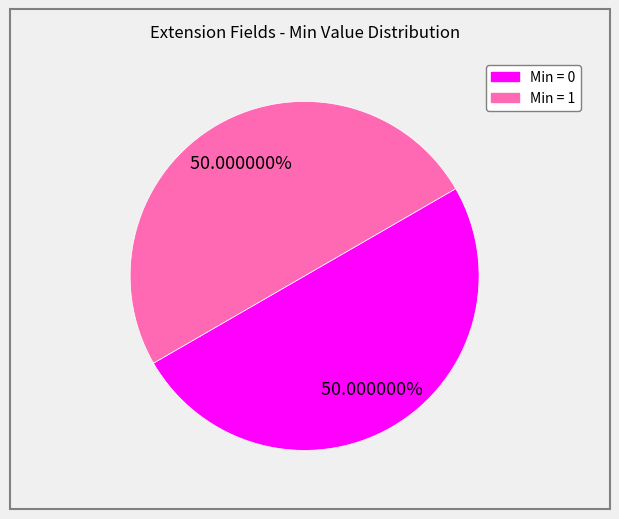

How many segments does this pie chart have?

2